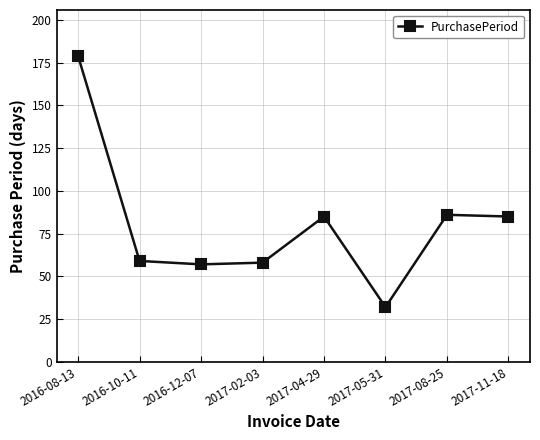

How many data points are less than 85?

4